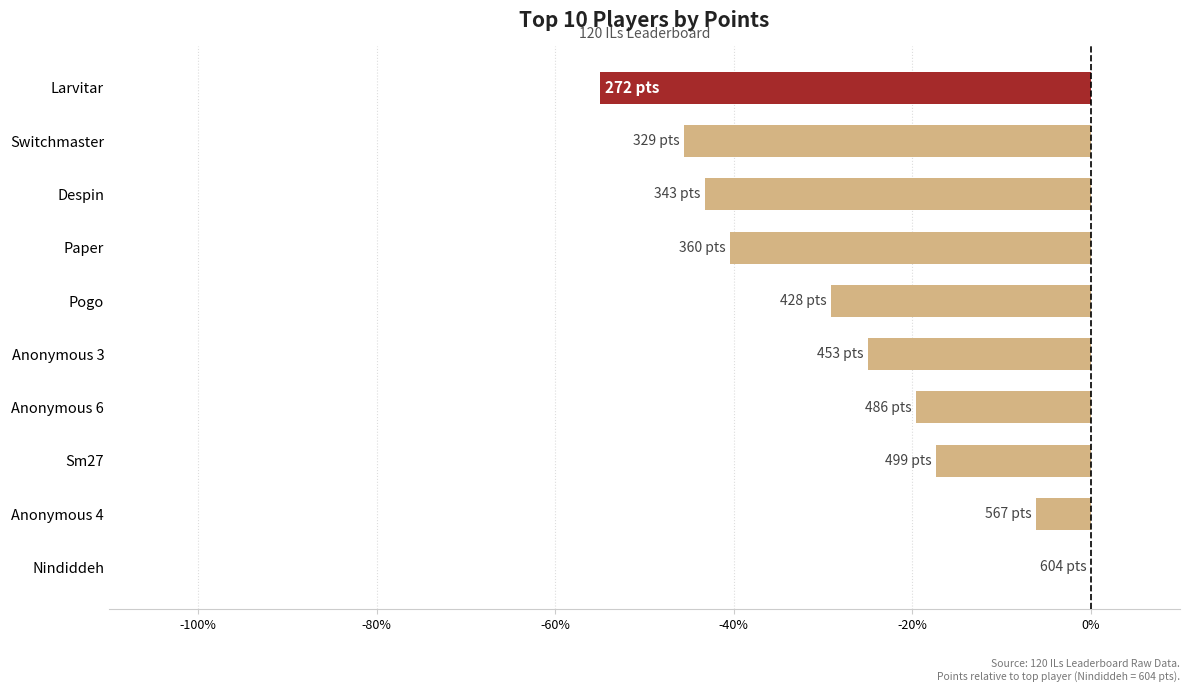

Are the bars horizontal?

Yes